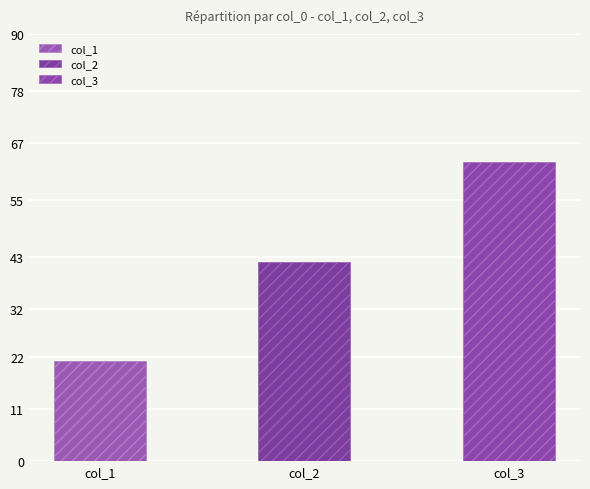

How many bars are there in total?

3